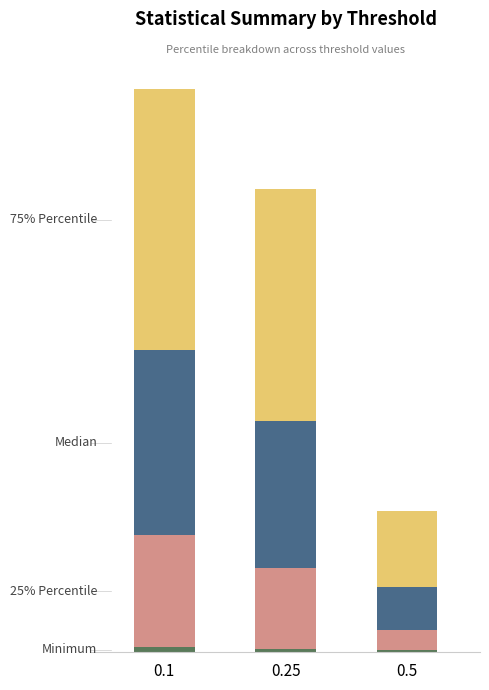

What is the label of the 2nd bar from the right?

0.25